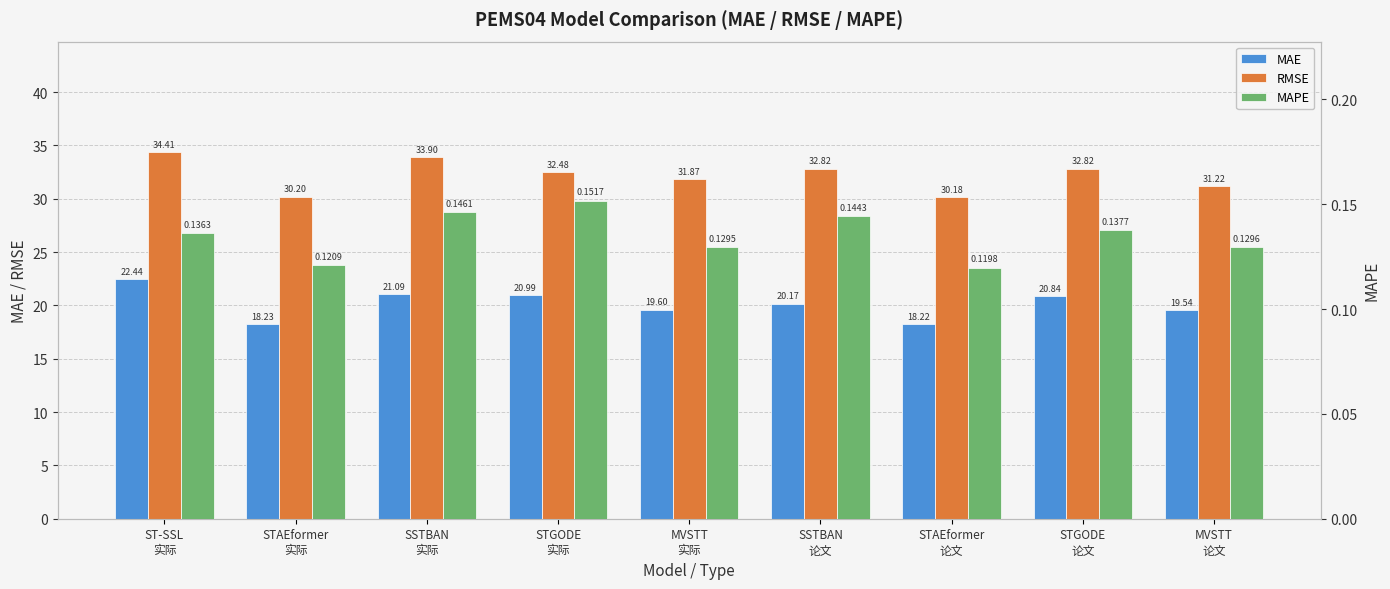

Which category has the lowest value in the MAPE series?

STAEformer
论文